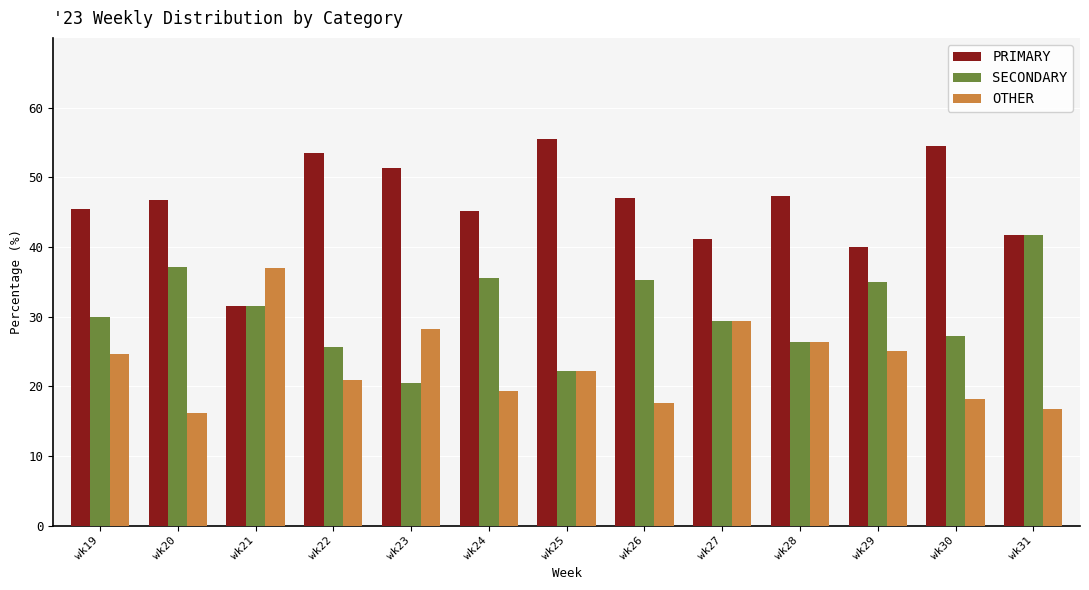

What is the maximum value for PRIMARY?

55.6